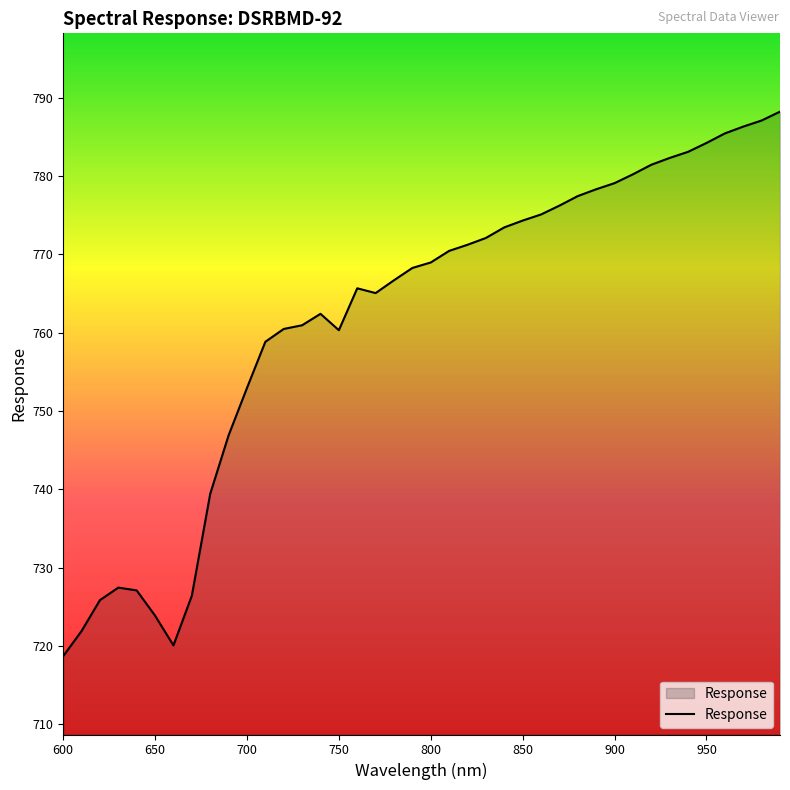

What is the smallest value displayed?

718.7